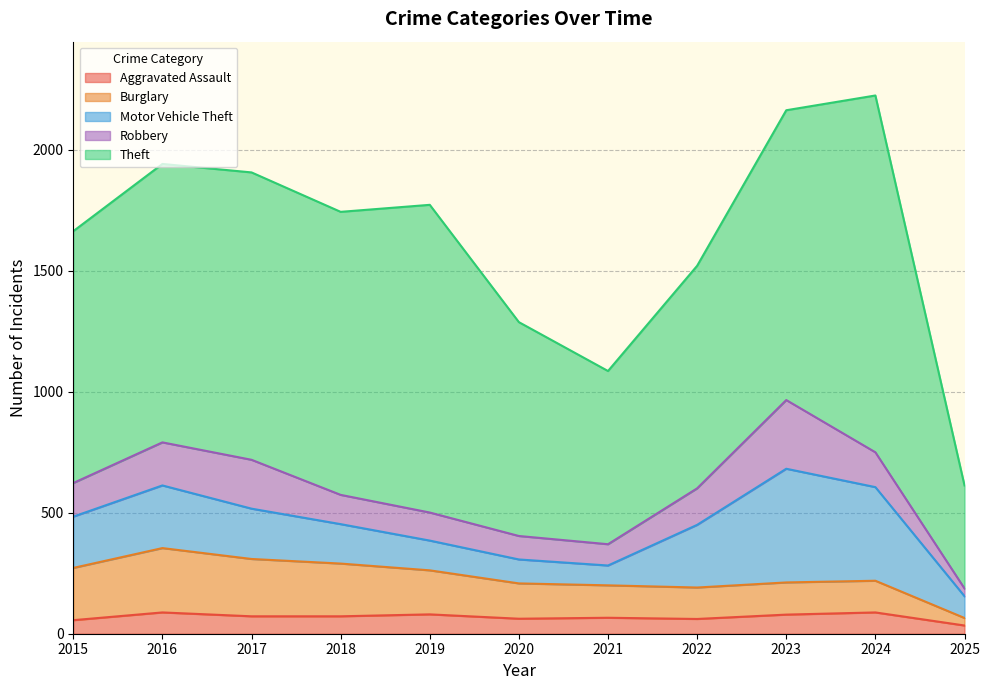

At which label does Theft reach its minimum?

2025